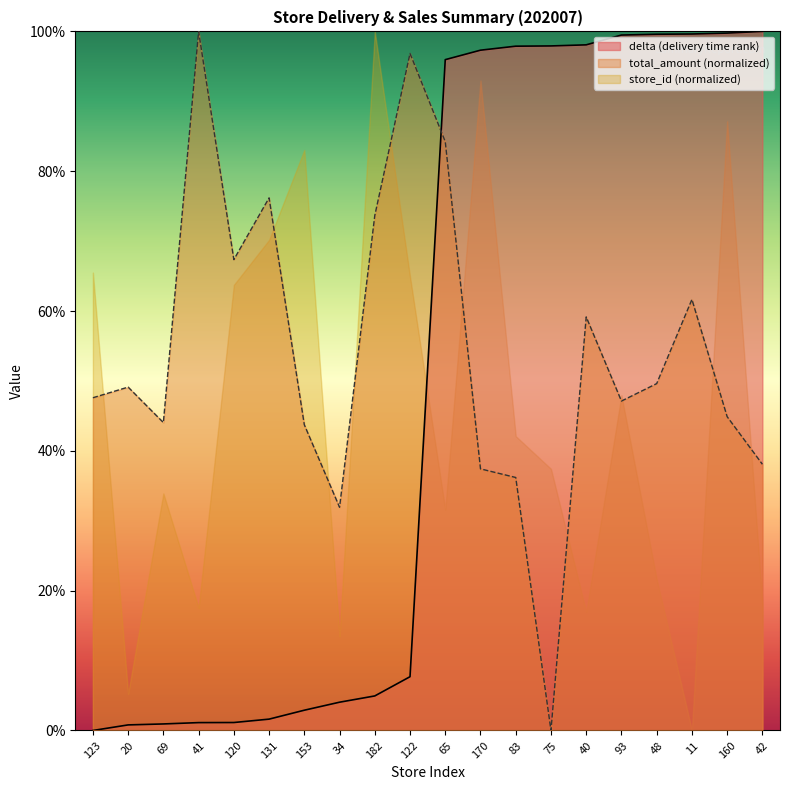

What is the sum of the total_amount values at 11 and 170?

99.1